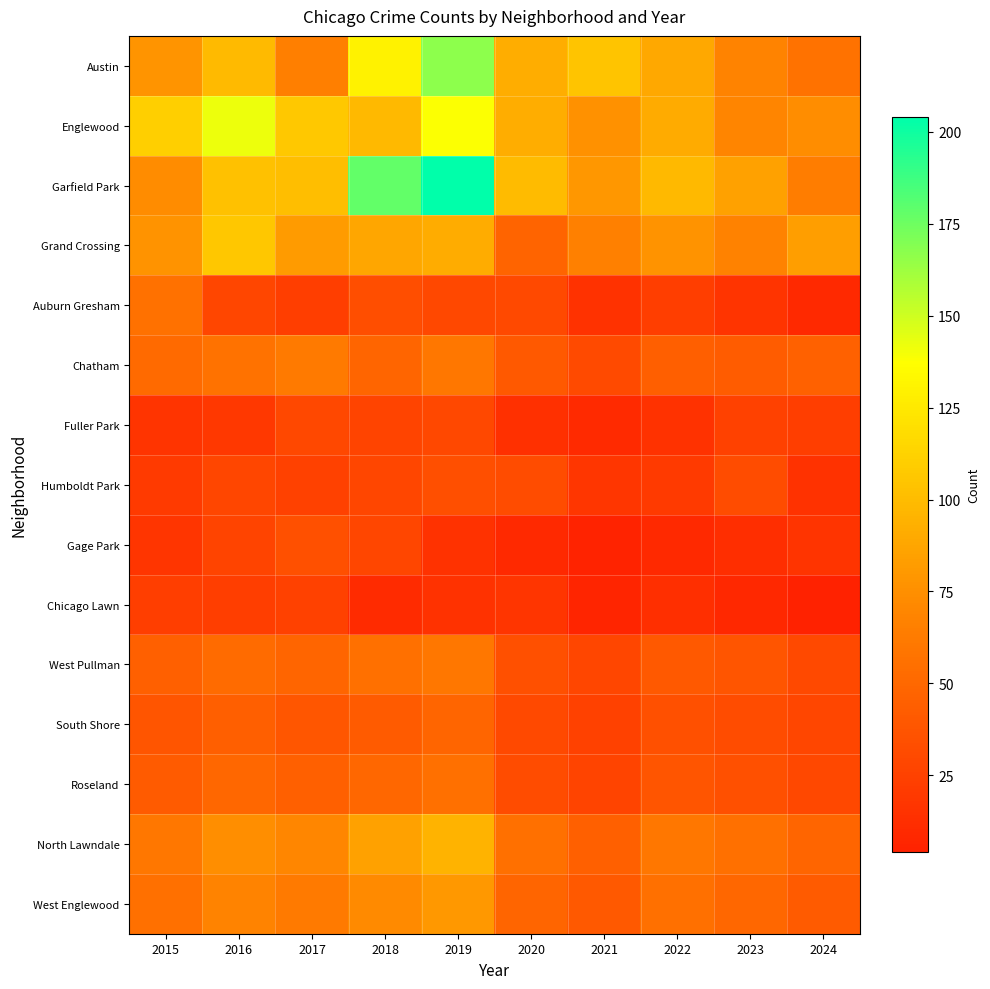

Which series has the widest spread of values?

Garfield Park